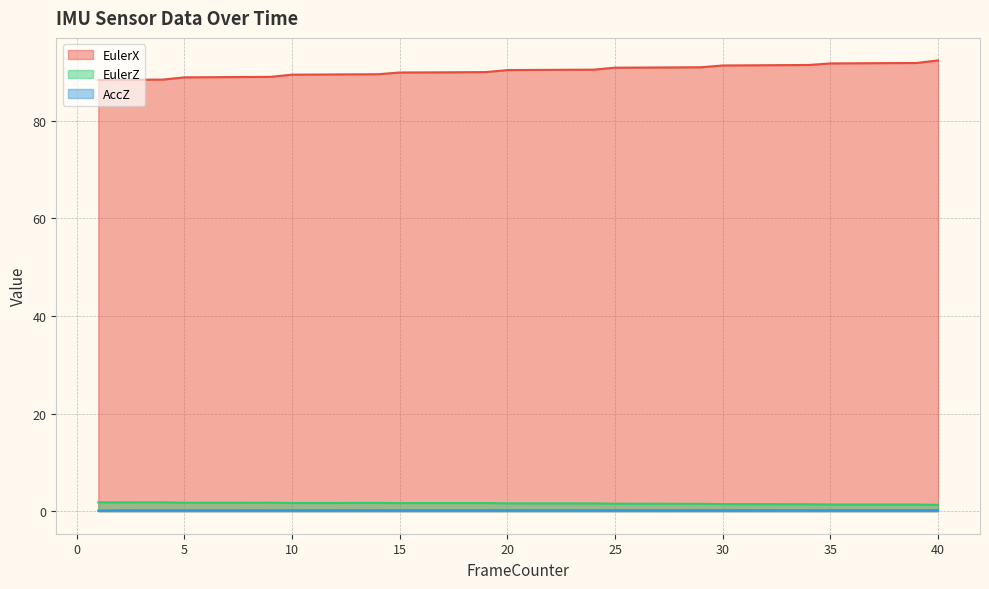

What is the value of the EulerZ point at the 5th from the left?

1.7